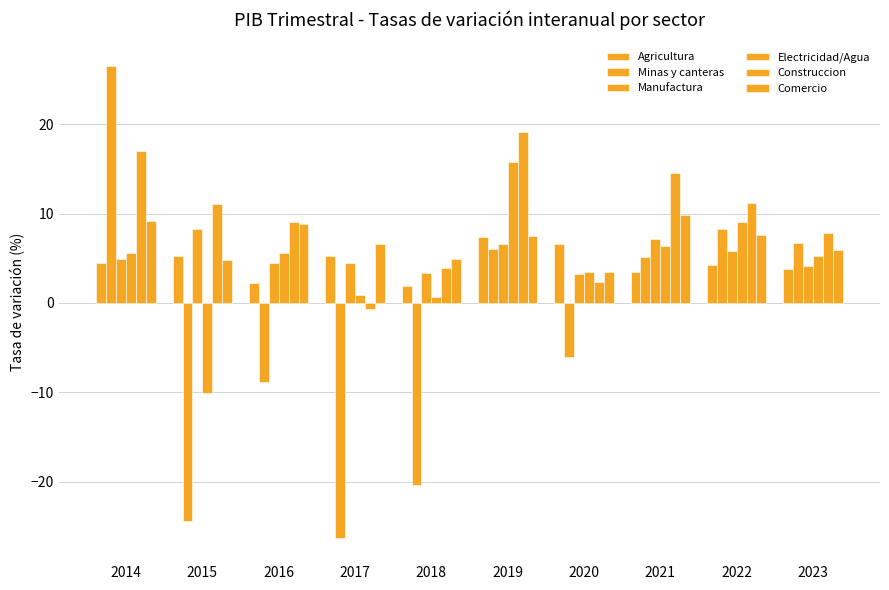

Count the number of categories in the chart.

10